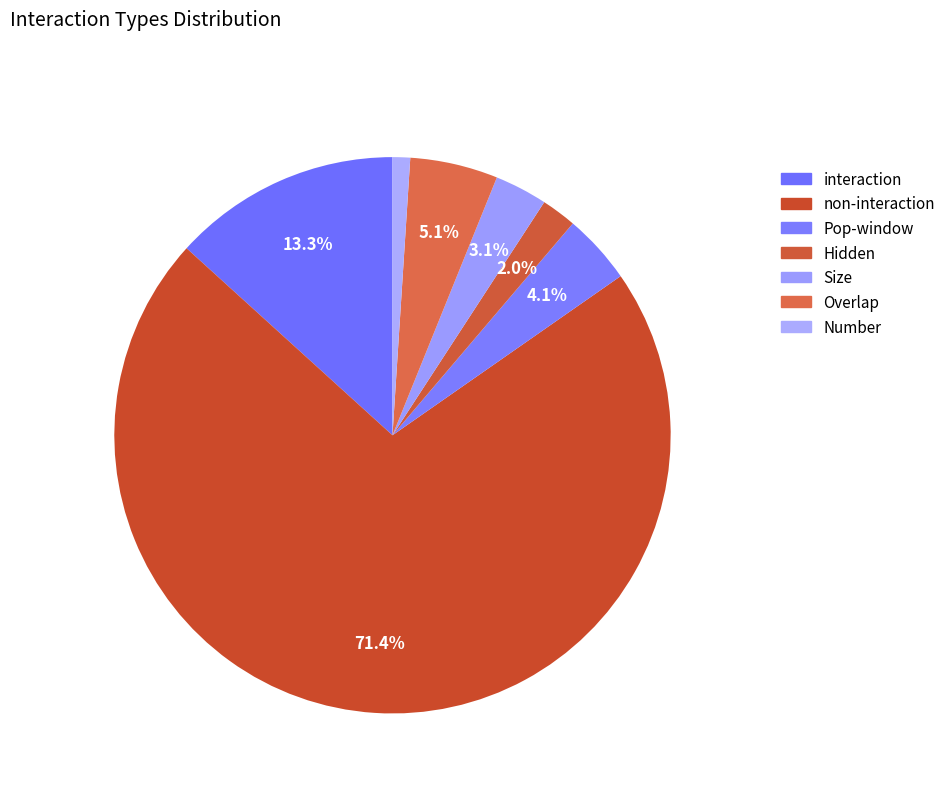

True or false: interaction accounts for 27% of the total.

False